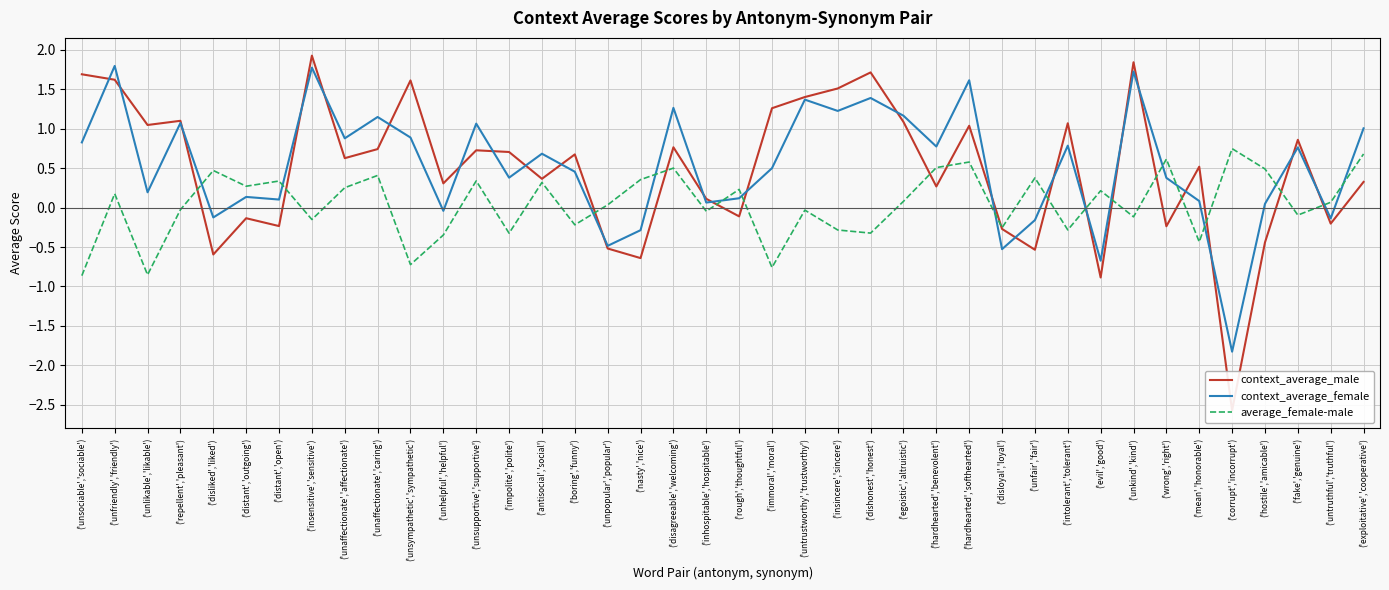

At how many categories does at least one series exceed -2?

40